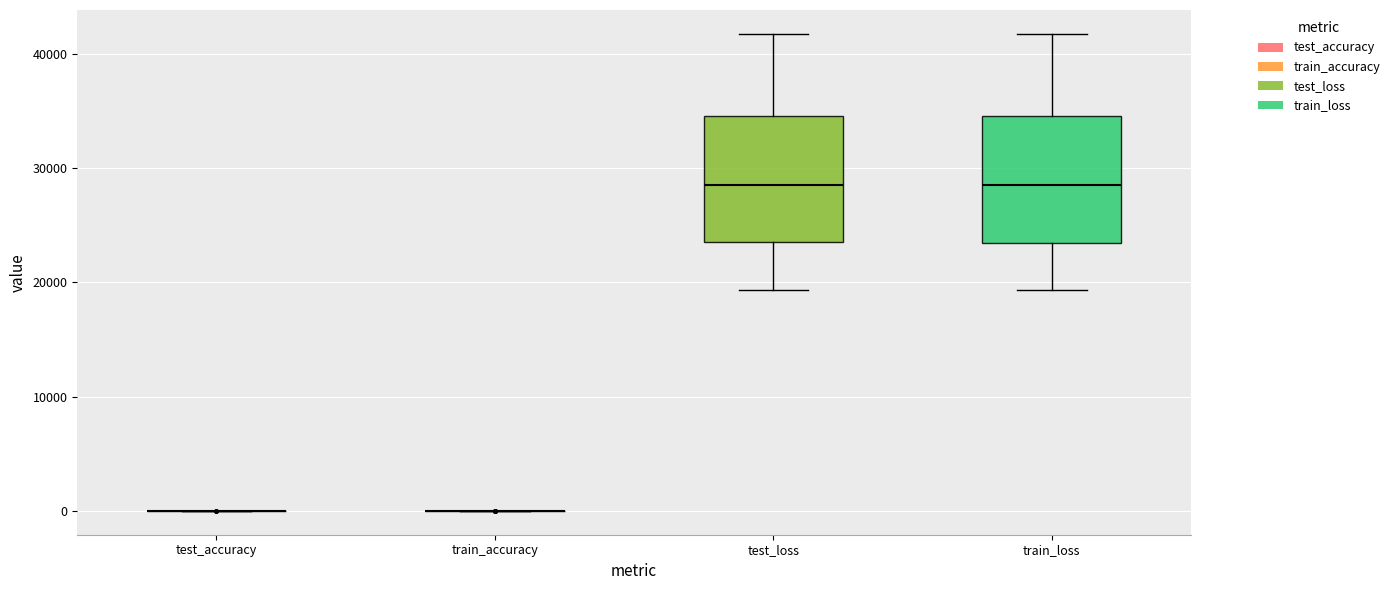

Where does the lower whisker of the box for train_loss end on the y-axis? The values are not printed on the chart, so give them approximately, as read against the axis.

19000